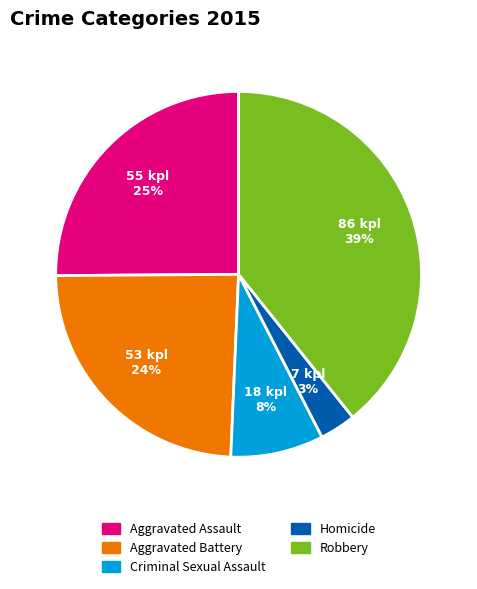

To the nearest percent, what percentage of the pie is Robbery?

39%